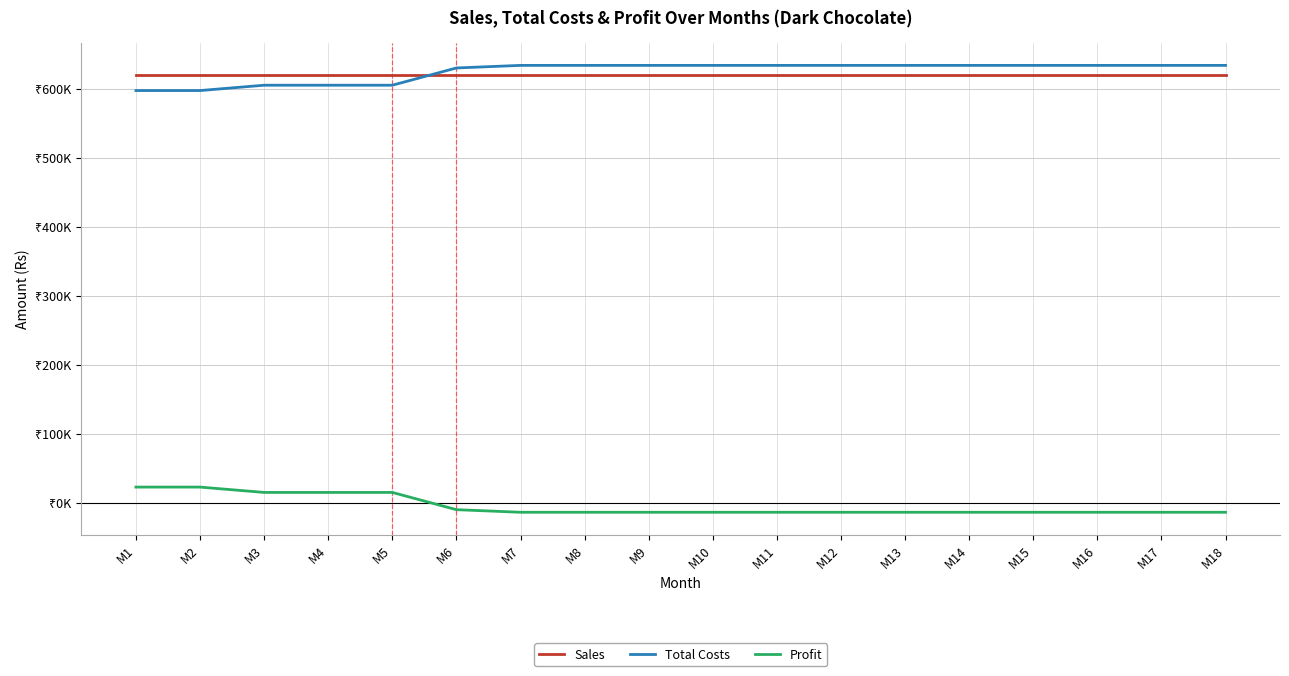

Reading left to right, list all the values displayed in this chart.

Sales: 620000.0	620000.0	620000.0	620000.0	620000.0	620000.0	620000.0	620000.0	620000.0	620000.0	620000.0	620000.0	620000.0	620000.0	620000.0	620000.0	620000.0	620000.0
Total Costs: 597375.0	597375.0	605118.1	605118.1	605118.1	630118.1	633868.1	633868.1	633868.1	633868.1	633868.1	633868.1	633868.1	633868.1	633868.1	633868.1	633868.1	633868.1
Profit: 22625.0	22625.0	14881.9	14881.9	14881.9	-10118.1	-13868.1	-13868.1	-13868.1	-13868.1	-13868.1	-13868.1	-13868.1	-13868.1	-13868.1	-13868.1	-13868.1	-13868.1